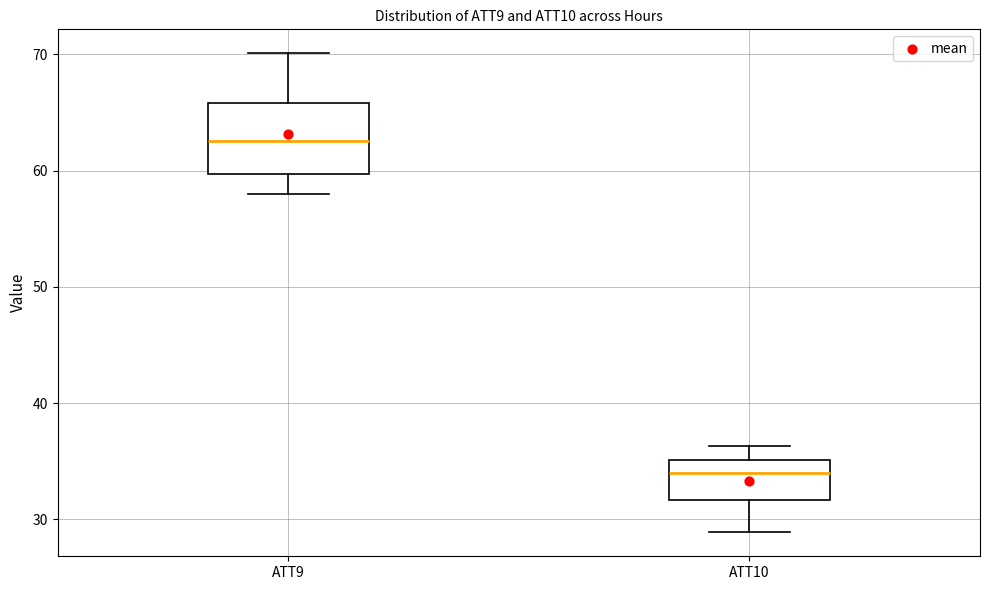

Where is the lower edge of the box for ATT9 on the y-axis? The values are not printed on the chart, so give them approximately, as read against the axis.

60